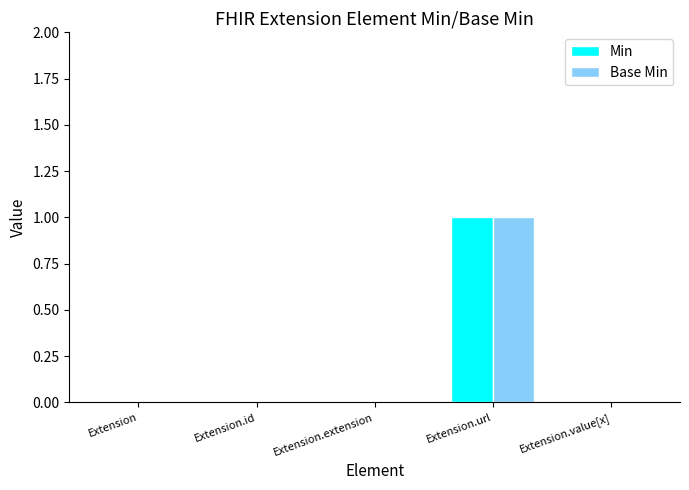

How many groups of bars are there?

5